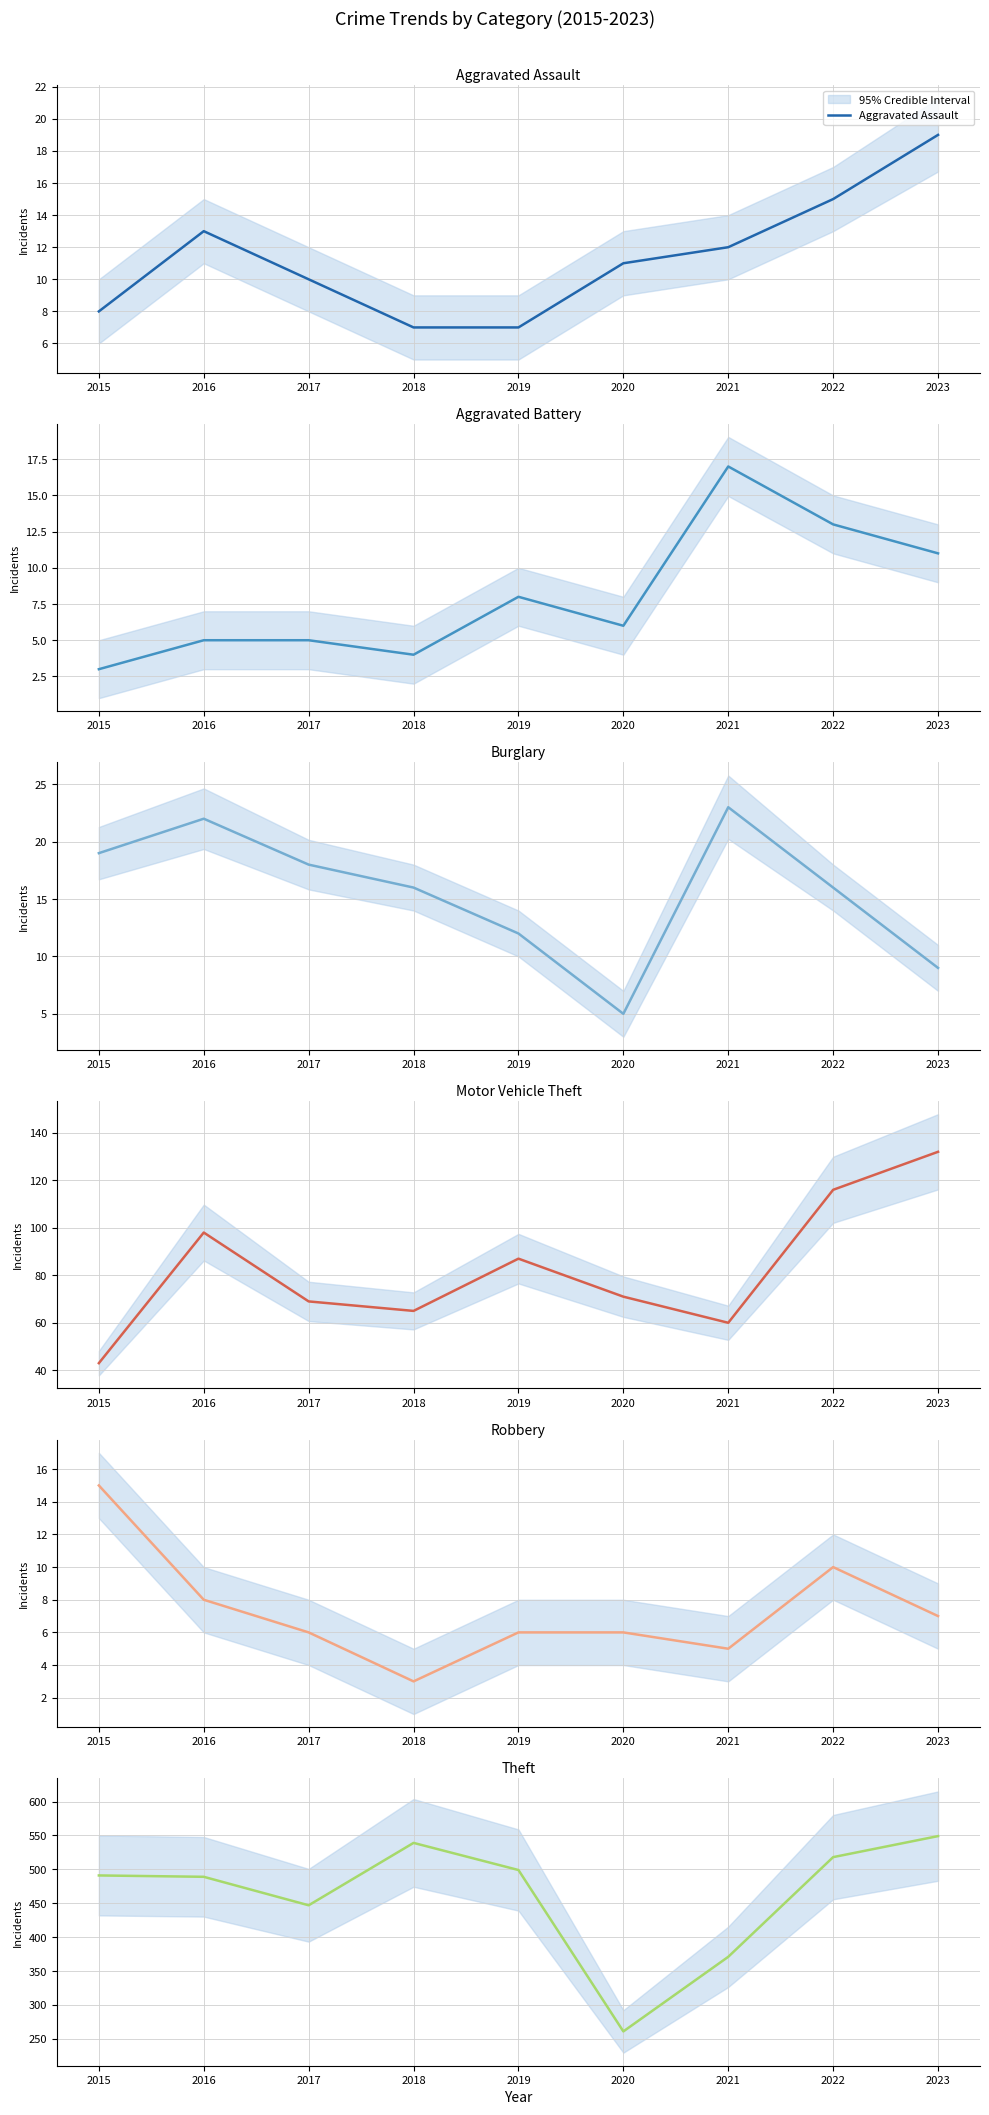

Which category has the highest value in the Aggravated Assault series?

2023